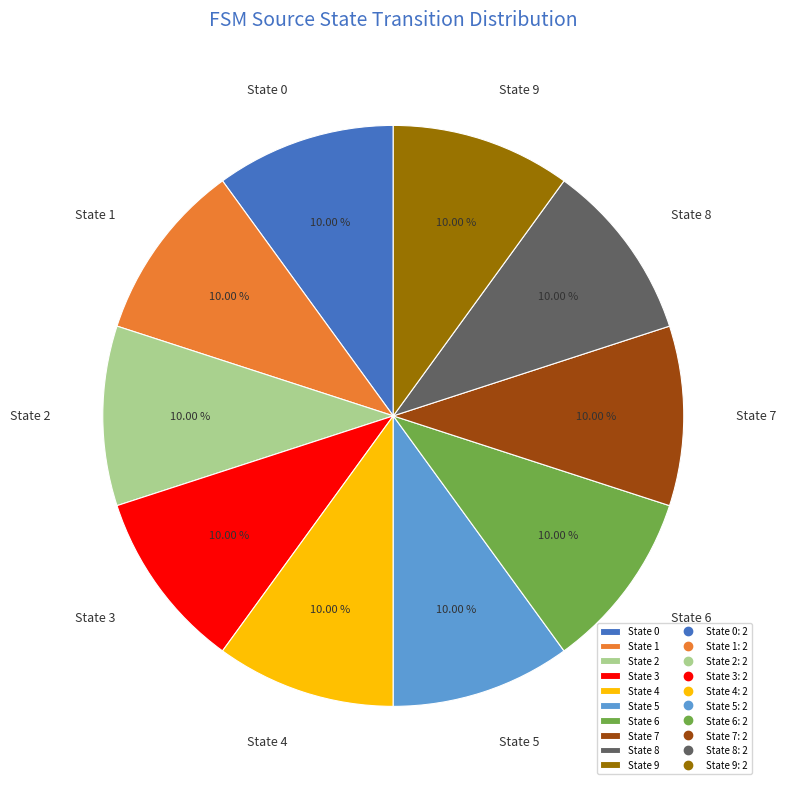

Does State 8 account for over 50% of the chart?

No